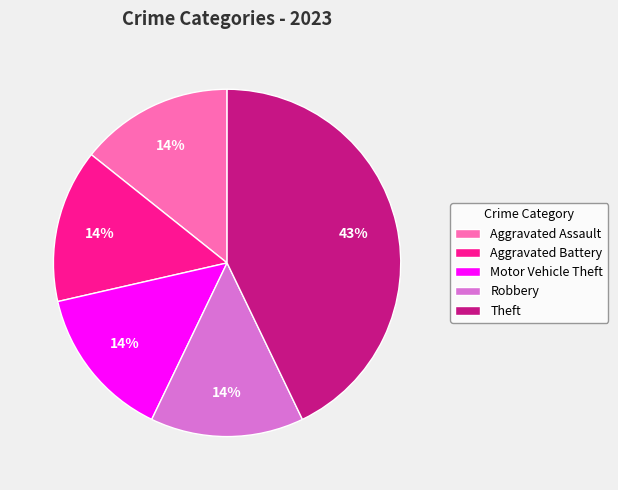

Is it true that Robbery is 1% of the pie?

False